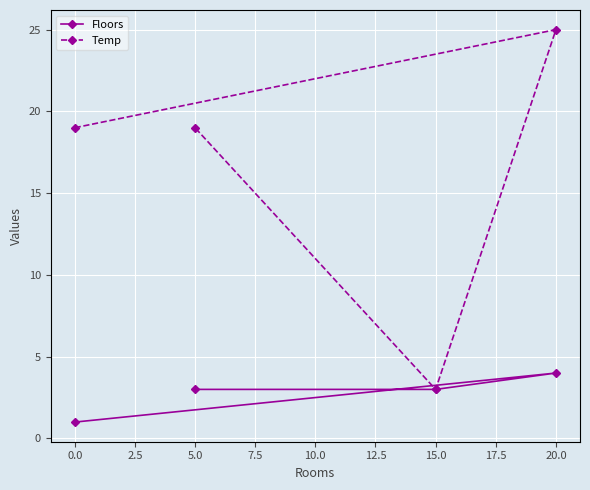

At which label does Temp reach its minimum?

15.0